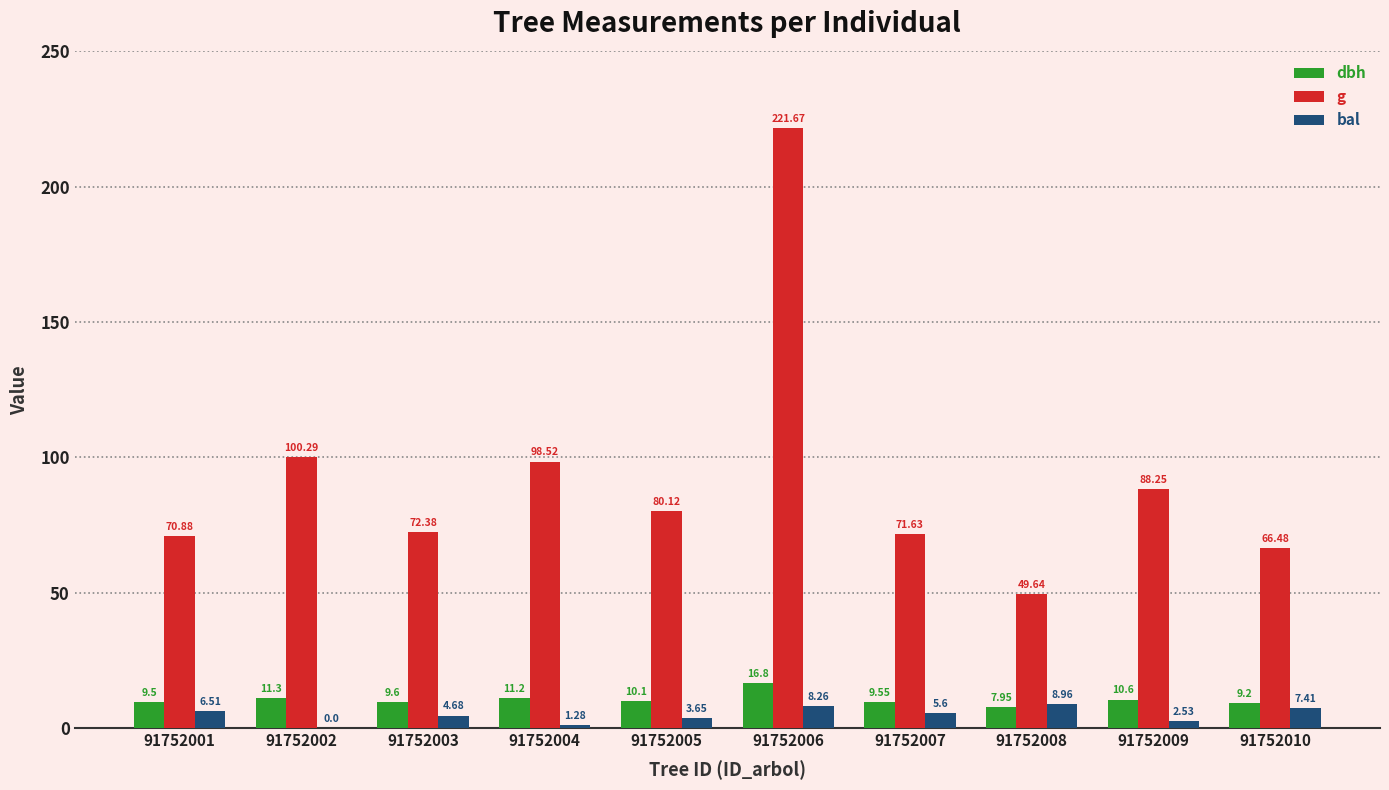

What are all the series names shown in the legend?

dbh, g, bal